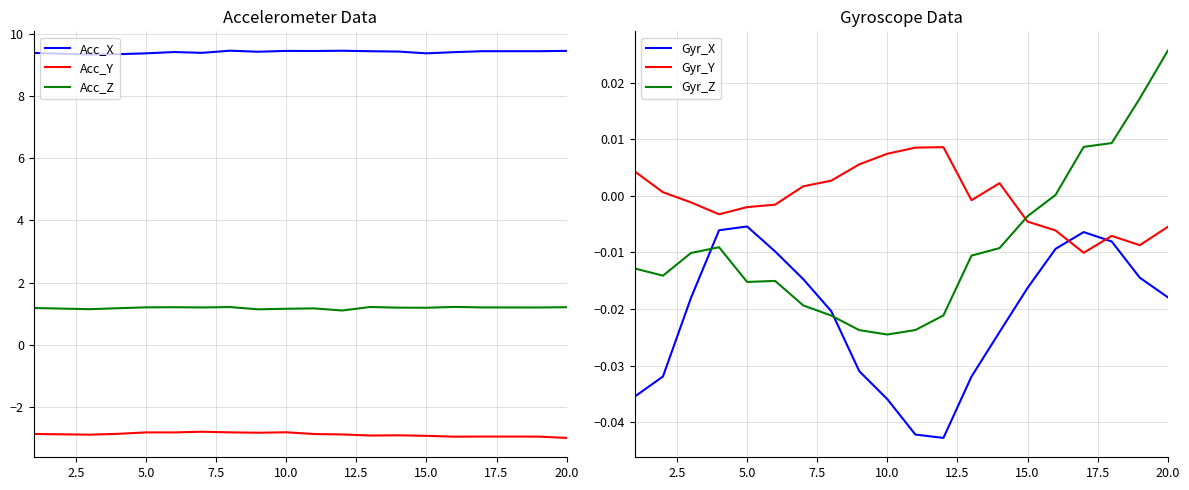

What is the highest value of the Acc_Y series?

-2.8